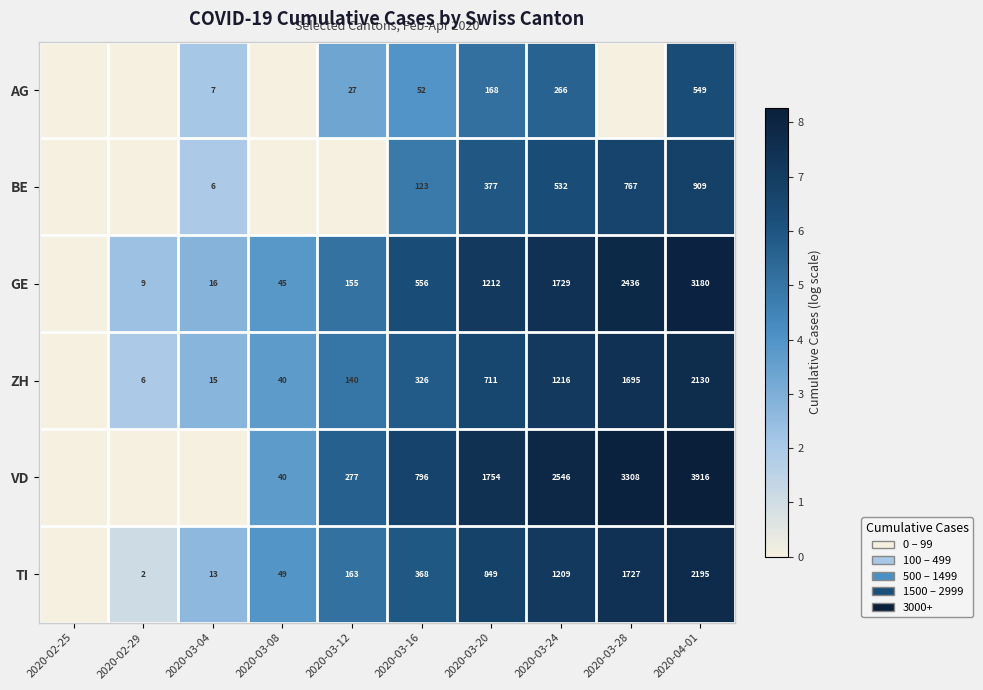

What is the difference between the GE values at 2020-03-12 and 2020-04-01?

3025